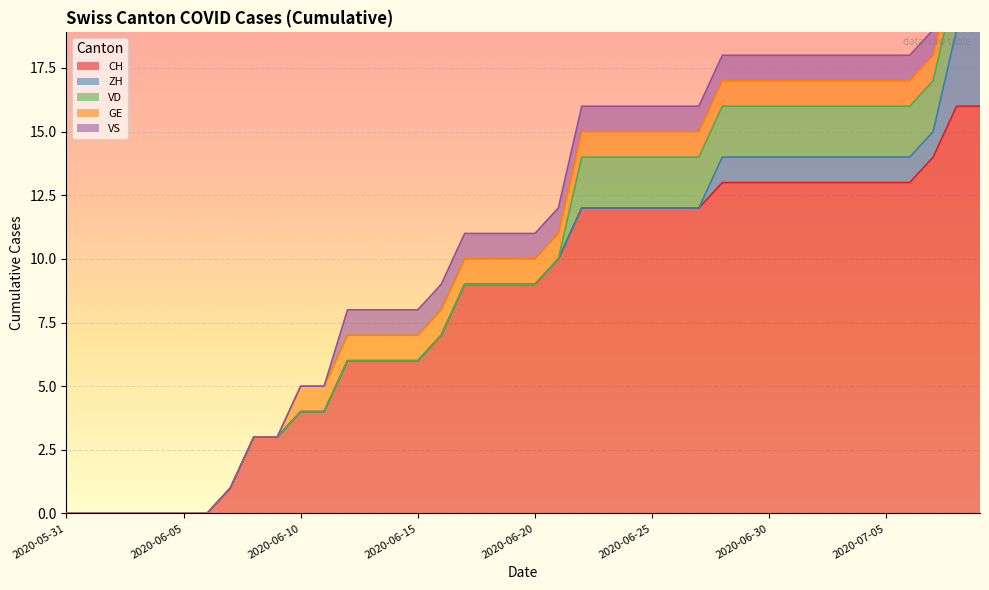

The CH series shows 4 at 2020-06-17. True or false?

False